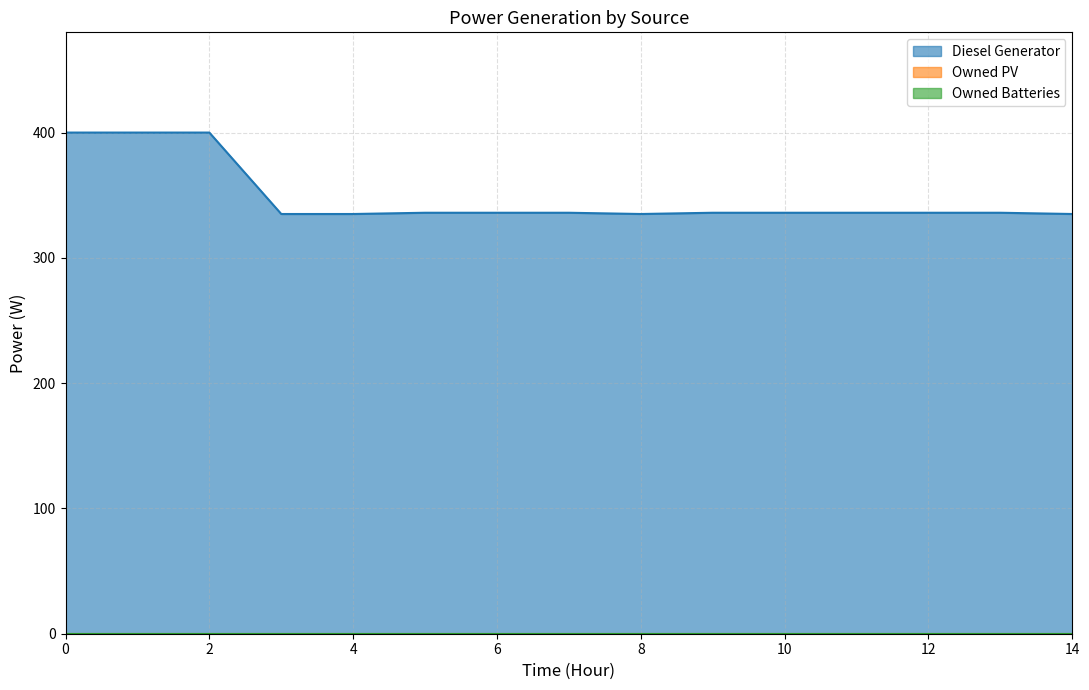

What is the sum of all Diesel Generator values?

5228